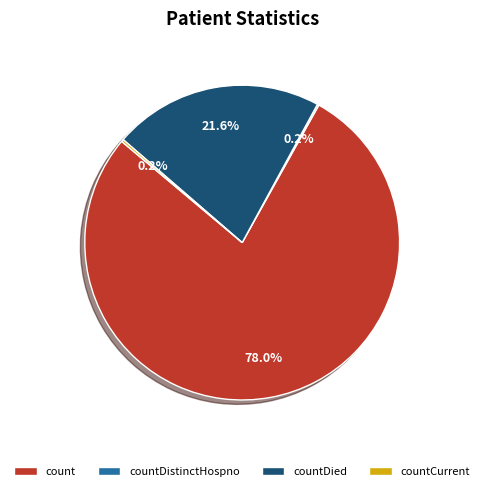

What is the ratio of the value at countDied to the value at count?

0.3